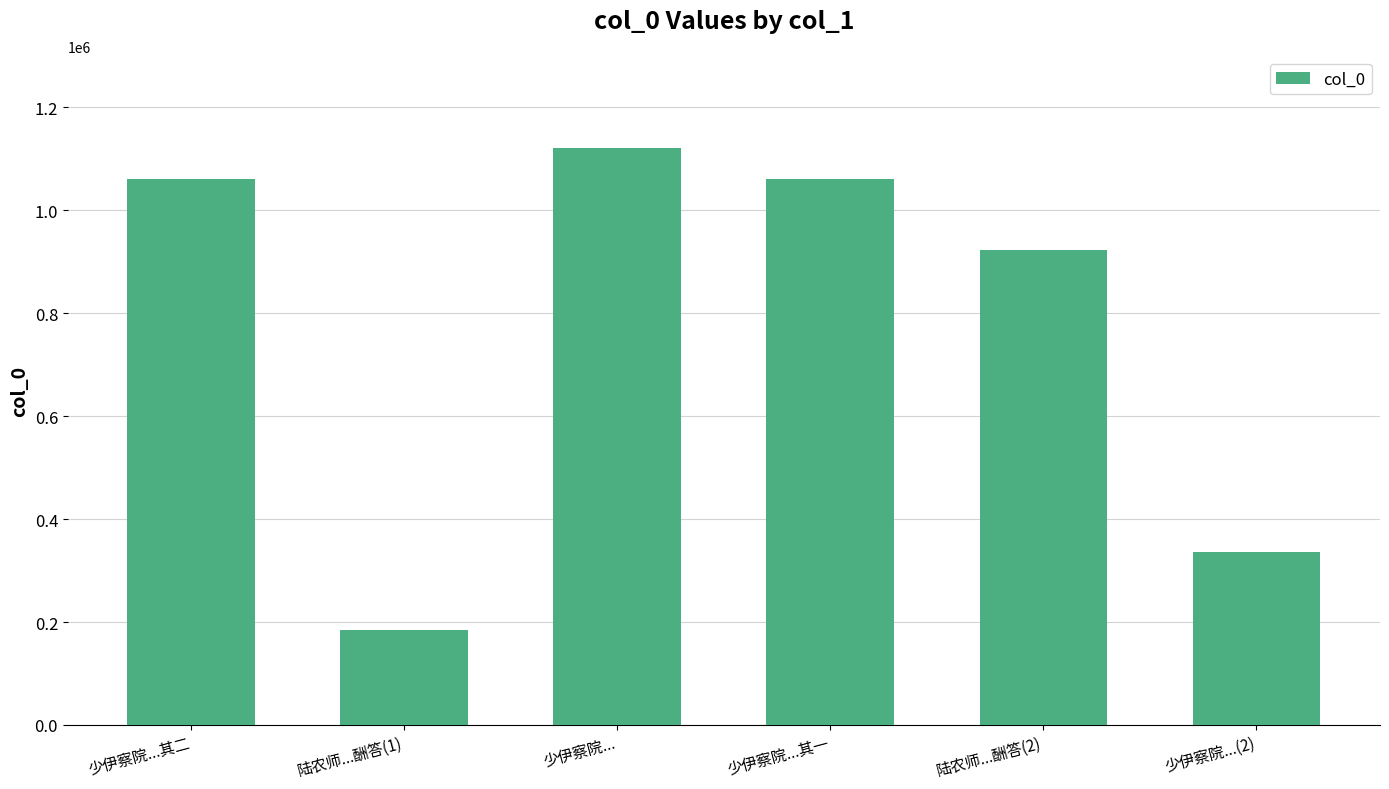

What is the ratio of the value at 少伊察院...其一 to the value at 少伊察院...?

0.9